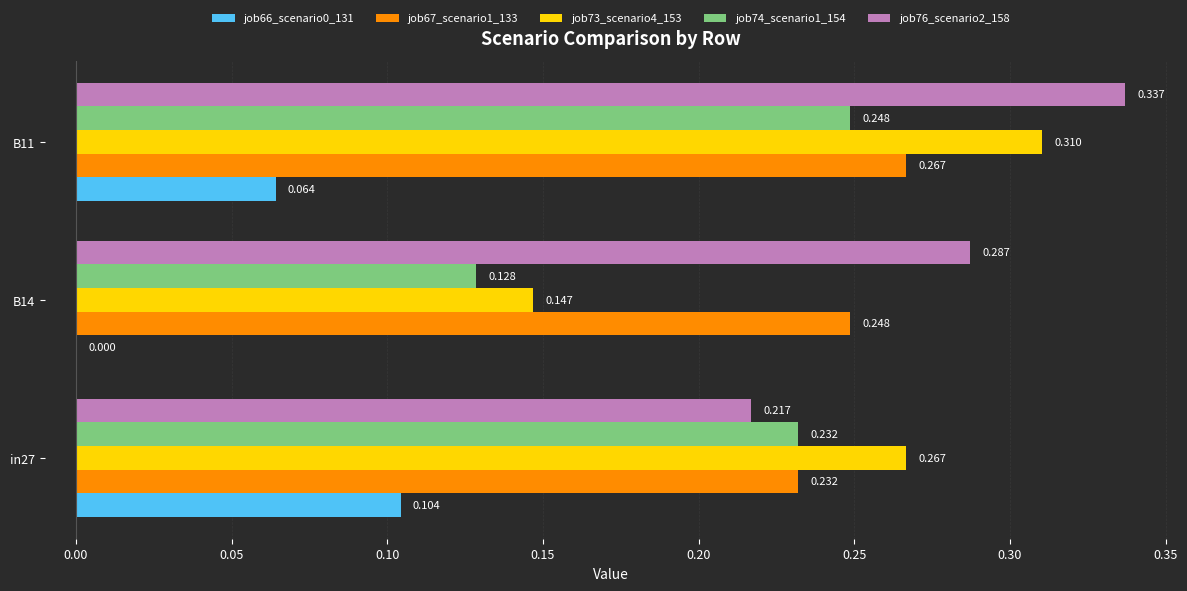

Which series has the widest spread of values?

job73_scenario4_153